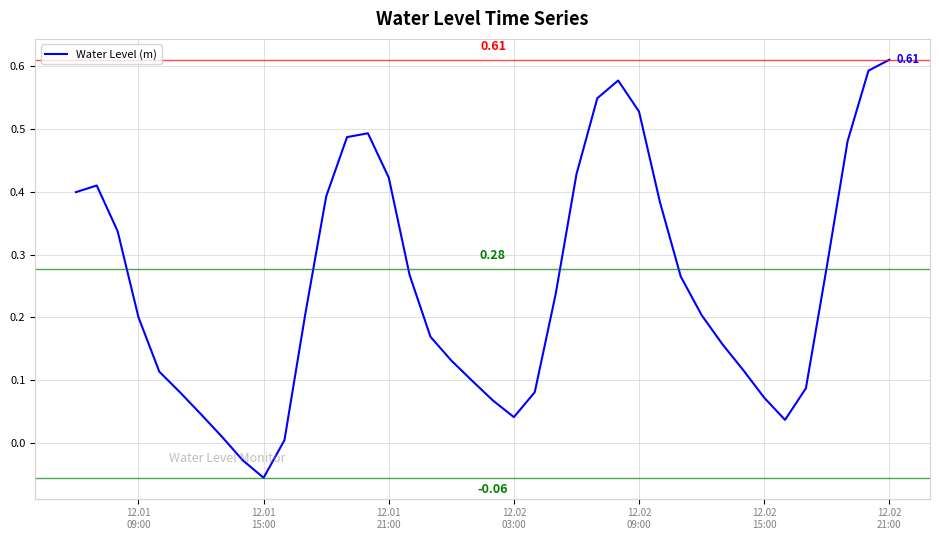

What is the difference between the maximum and minimum values?

0.7